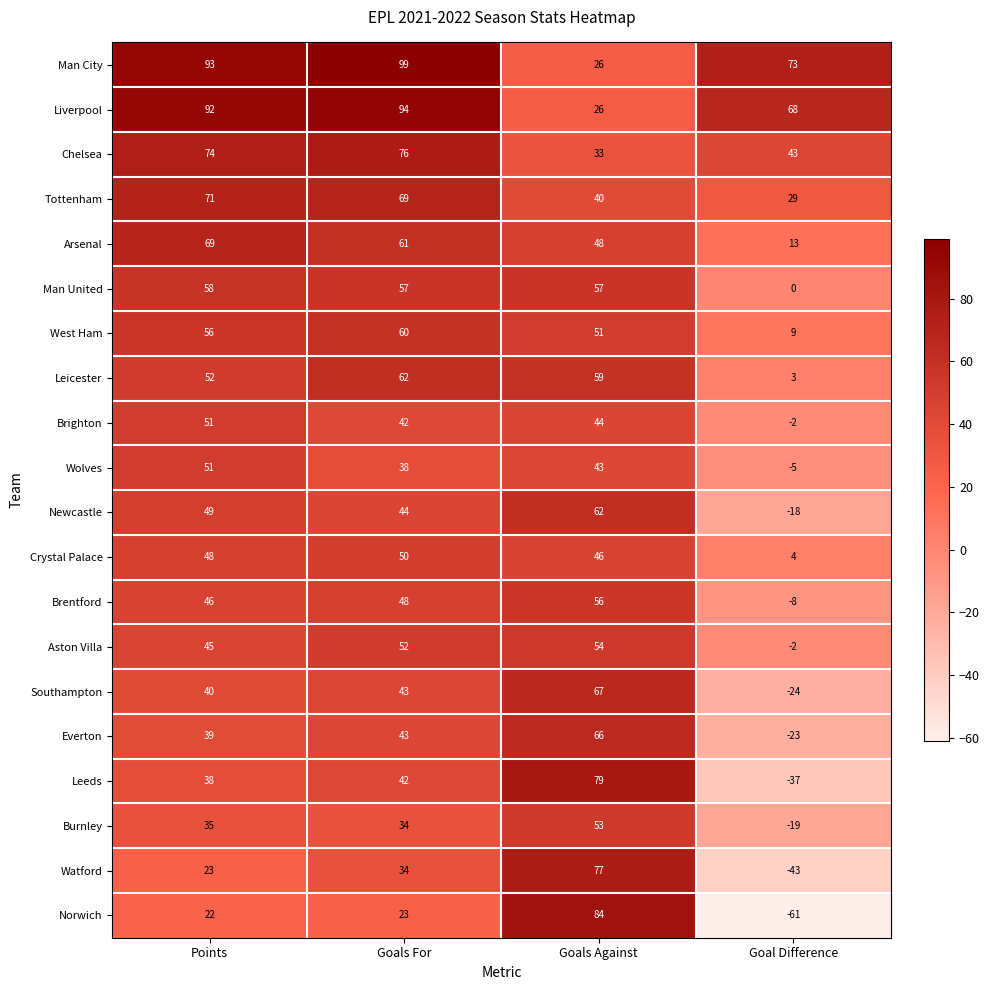

The value of West Ham at Goal Difference is 9. True or false?

True